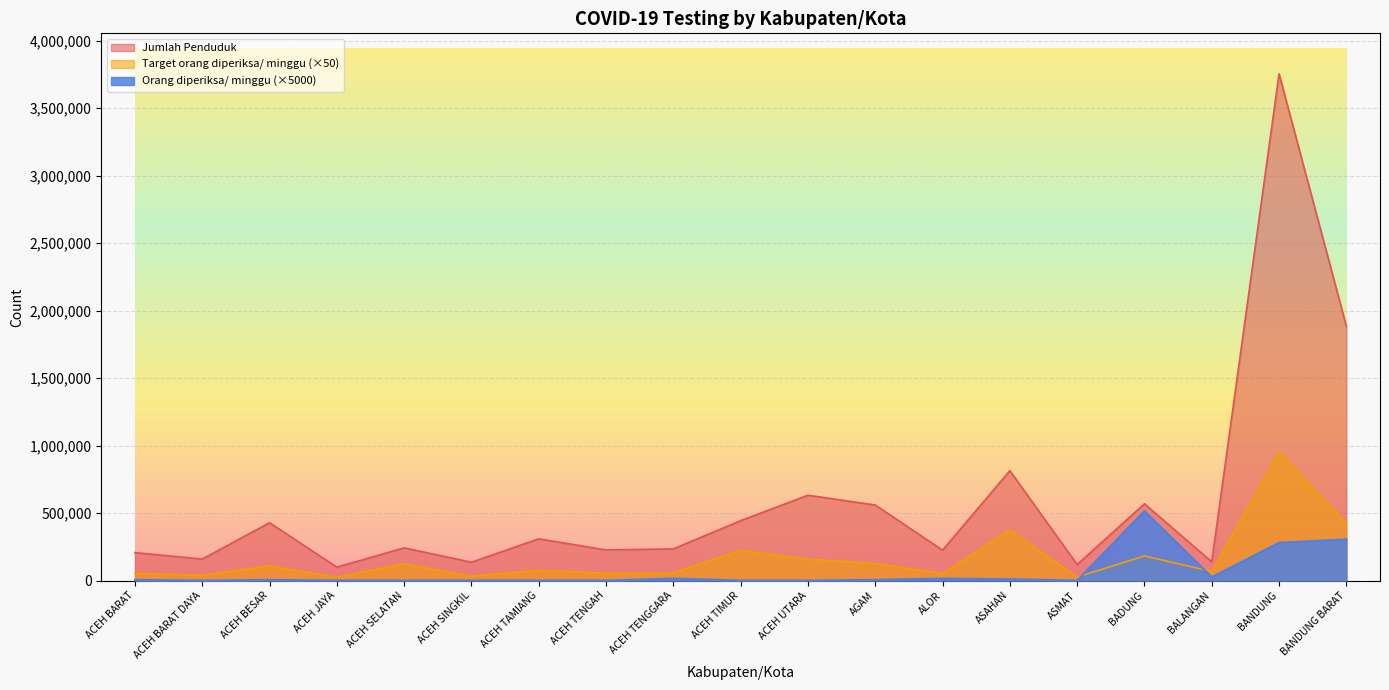

Between which two adjacent categories do Orang diperiksa/ minggu and Target orang diperiksa/ minggu first intersect?

ASMAT and BADUNG